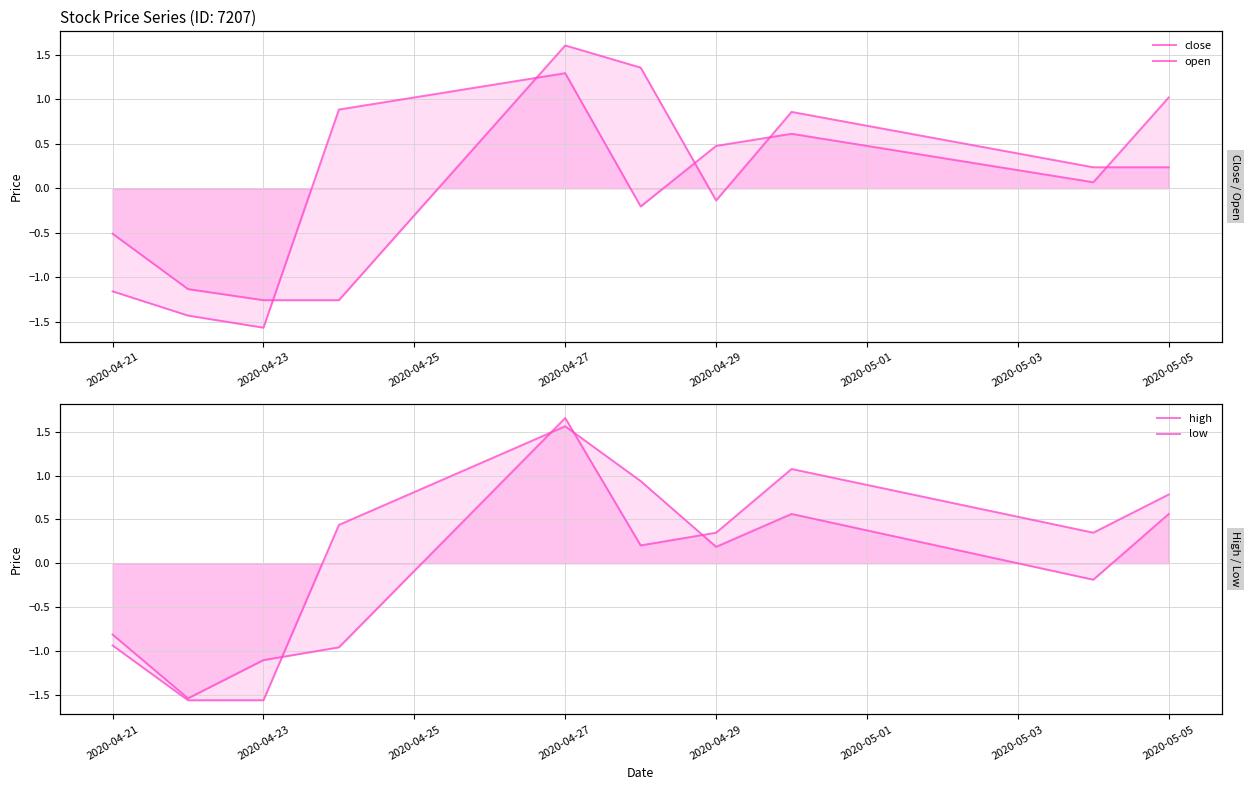

How many interior local peaks does the low series have?

2